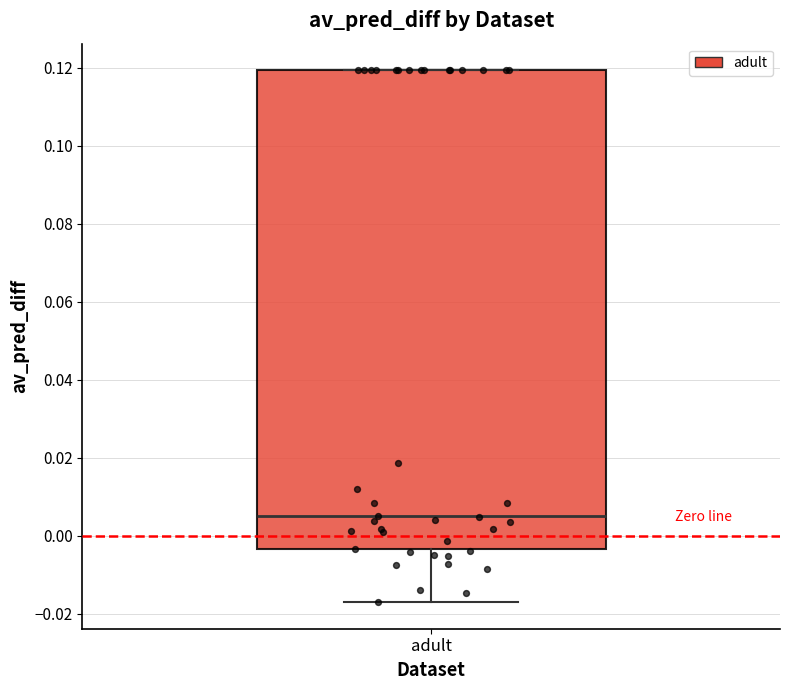

Read this box plot against the y-axis: the position of the median line, the range covered by the box, and the ends of both whiskers. The values are not printed on the chart, so give them approximately, as read against the axis.

median 0.004, box -0.004 to 0.120, whiskers -0.018 to 0.120